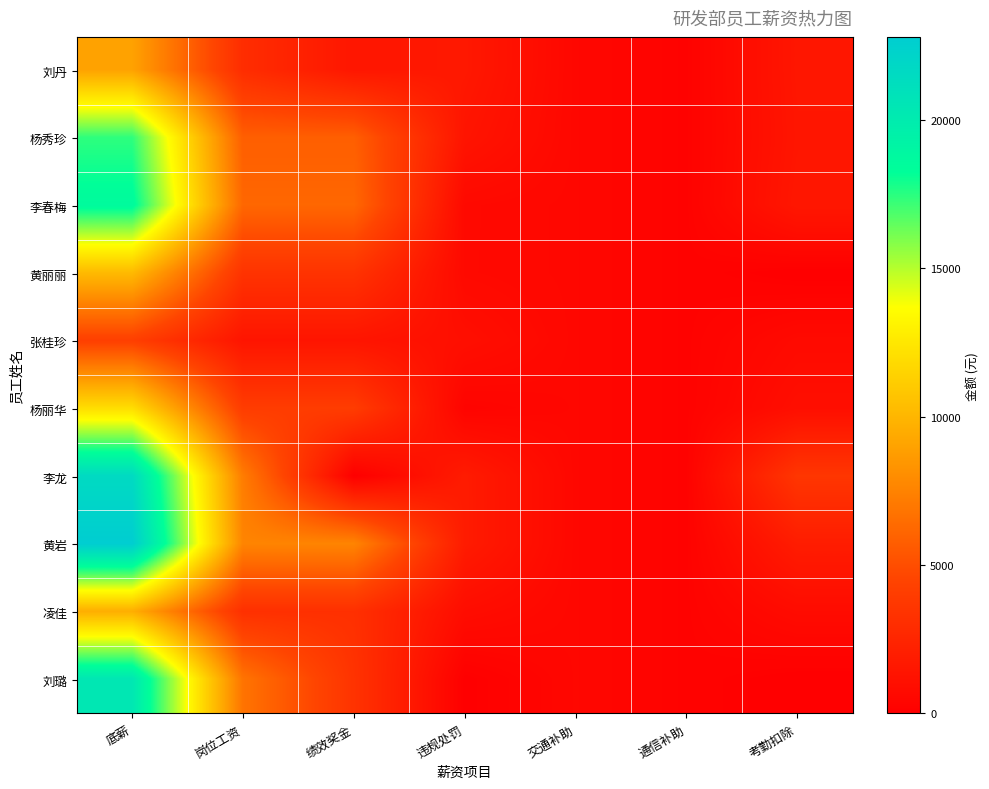

How many data points does each series have?

7